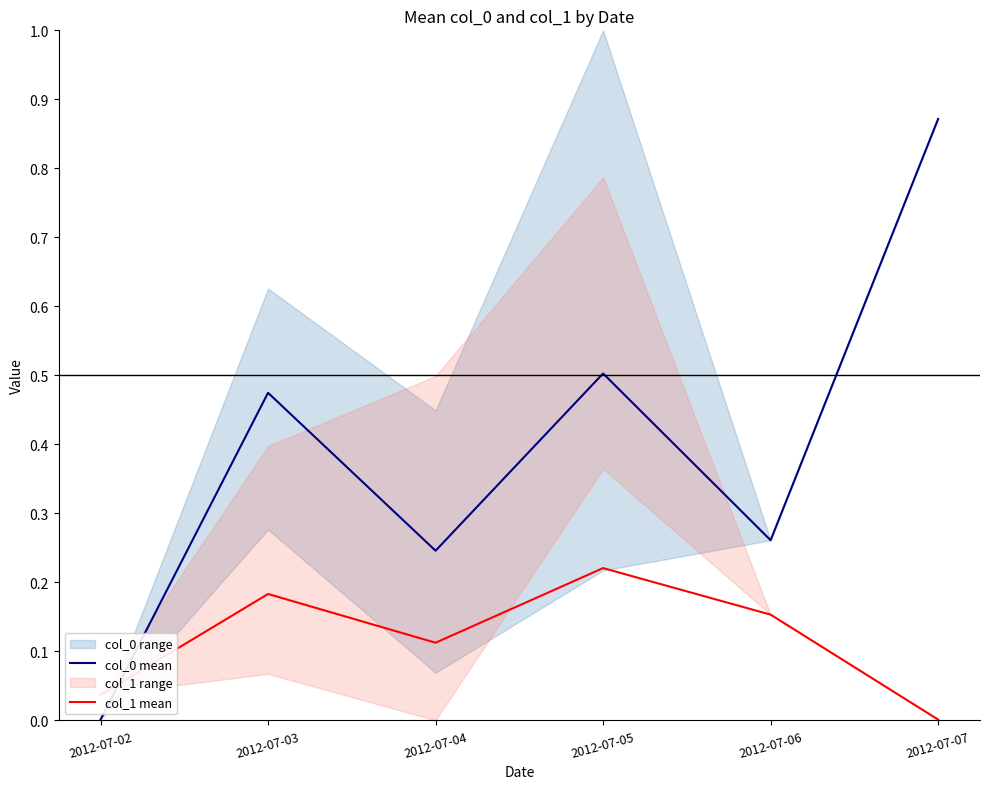

What is the maximum value shown in the chart?

0.9